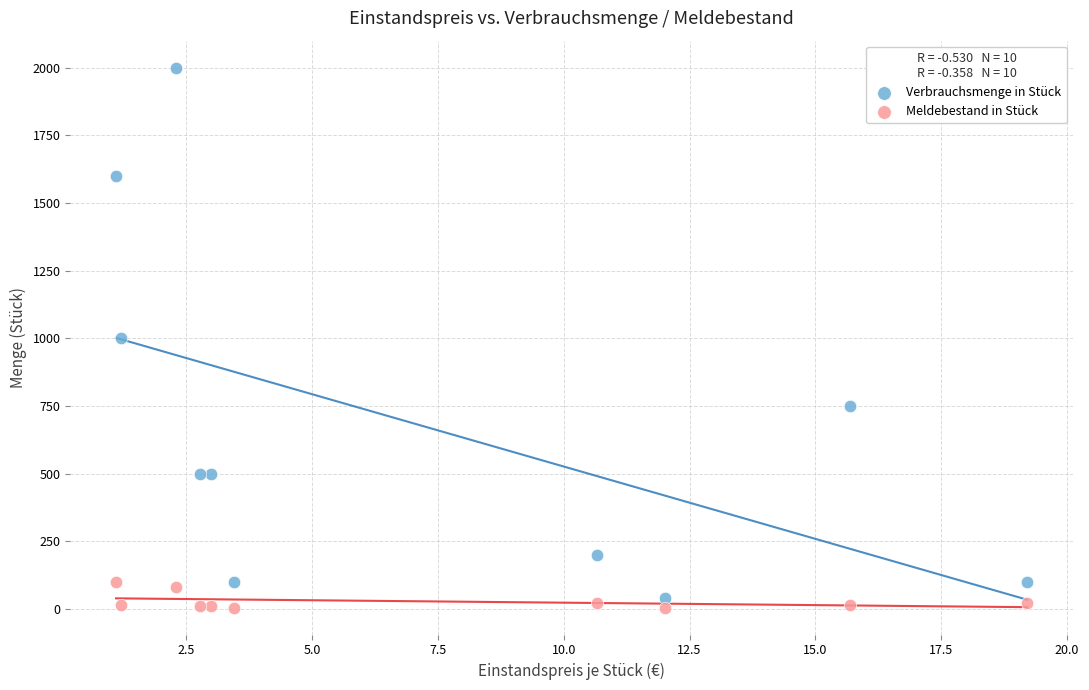

Which series has the largest Y range (max minus min)?

Verbrauchsmenge in Stück